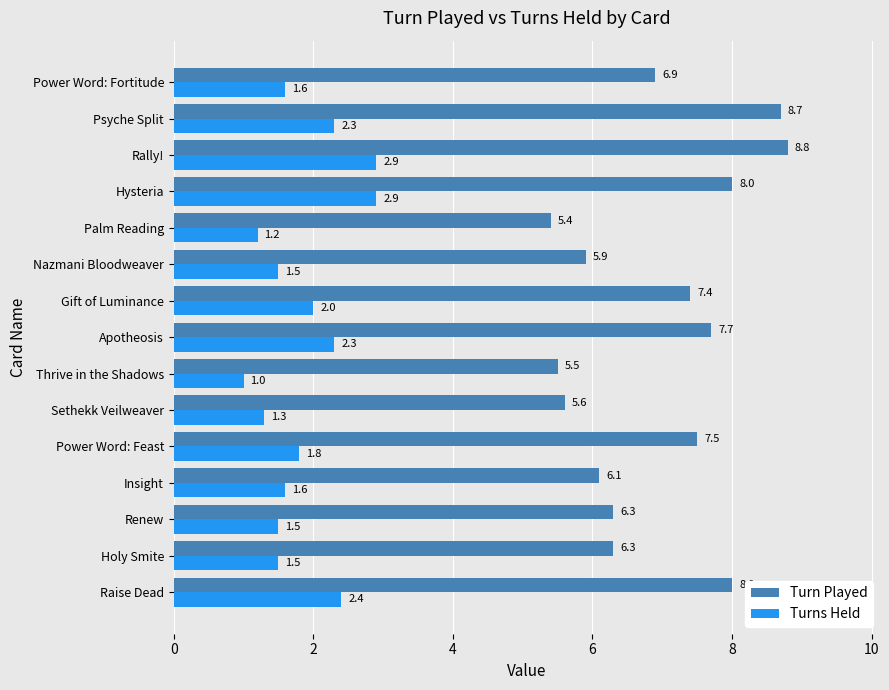

What is the sum of all Turns Held values?

27.8